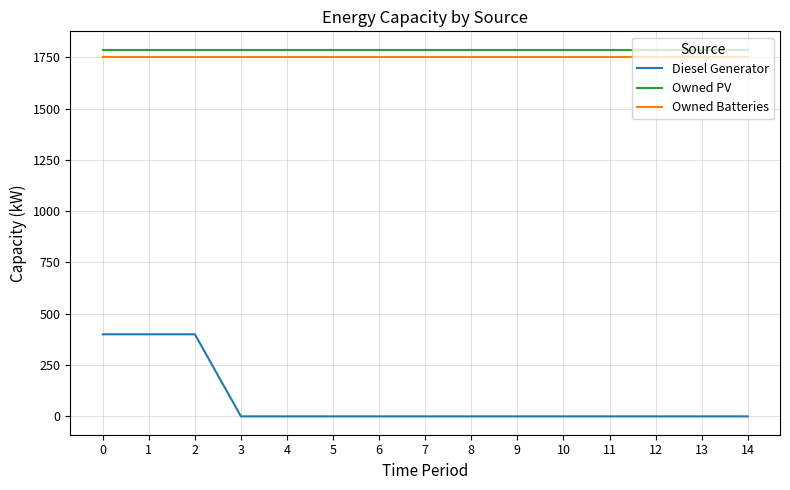

Is this an area chart (filled region under the line)?

No